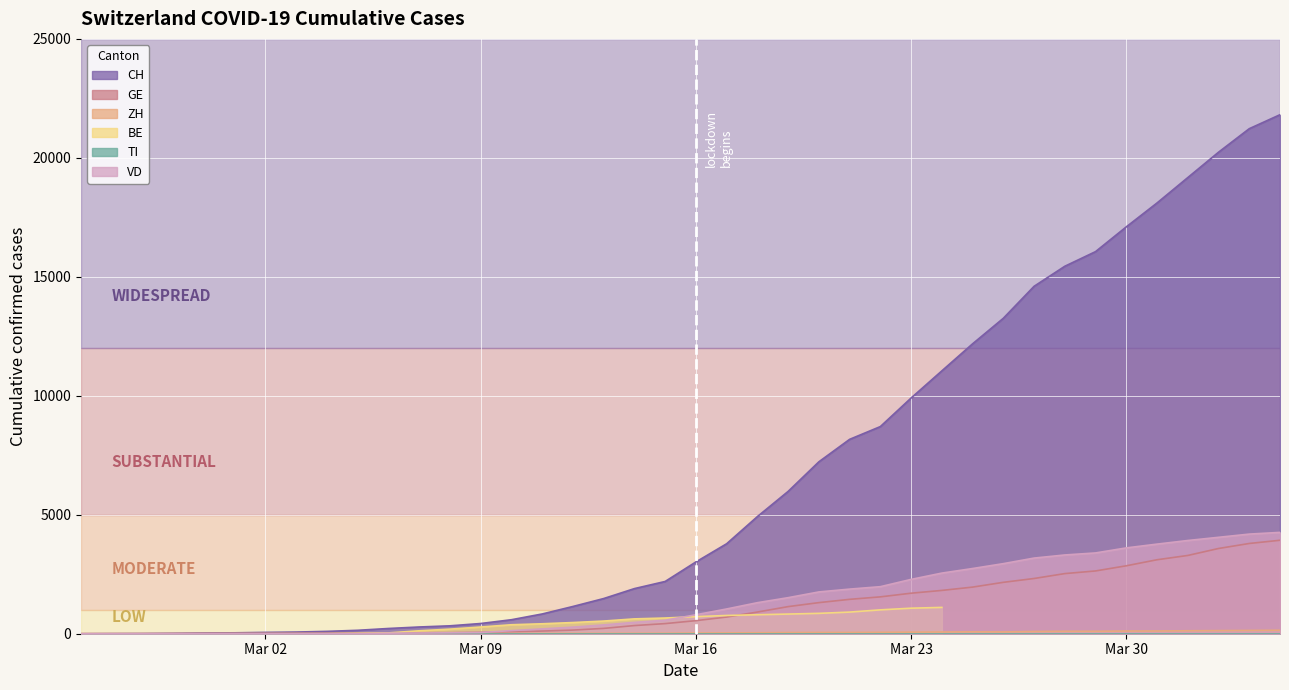

How many data points does each series have?

40